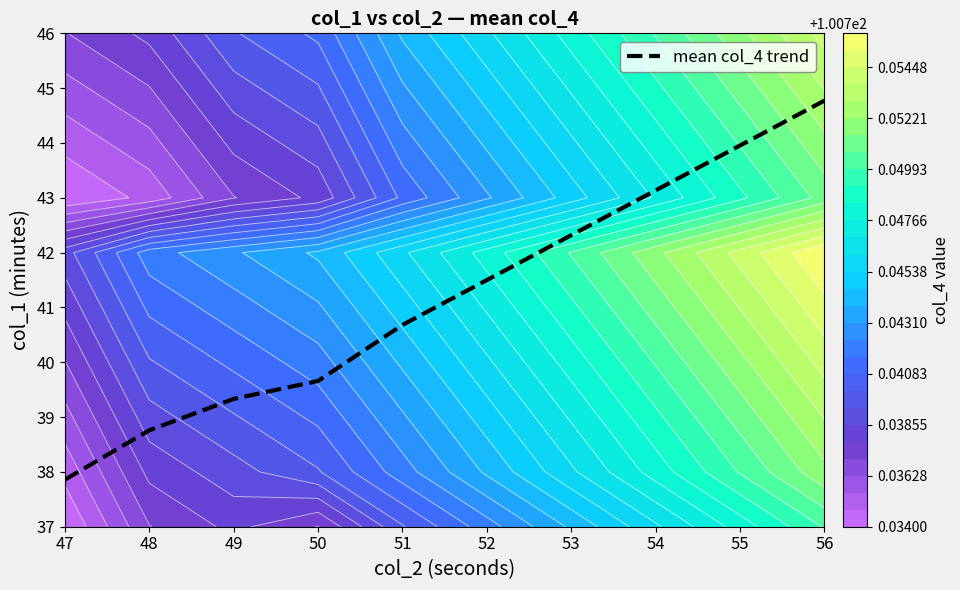

At which label does the data first exceed 4?

52